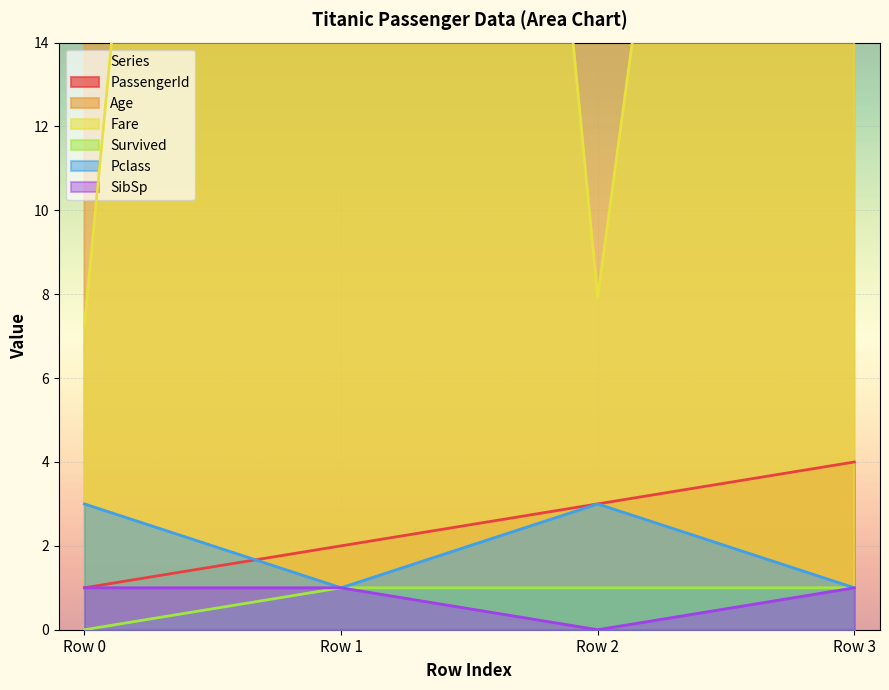

What is the average value of the Fare series?

34.9